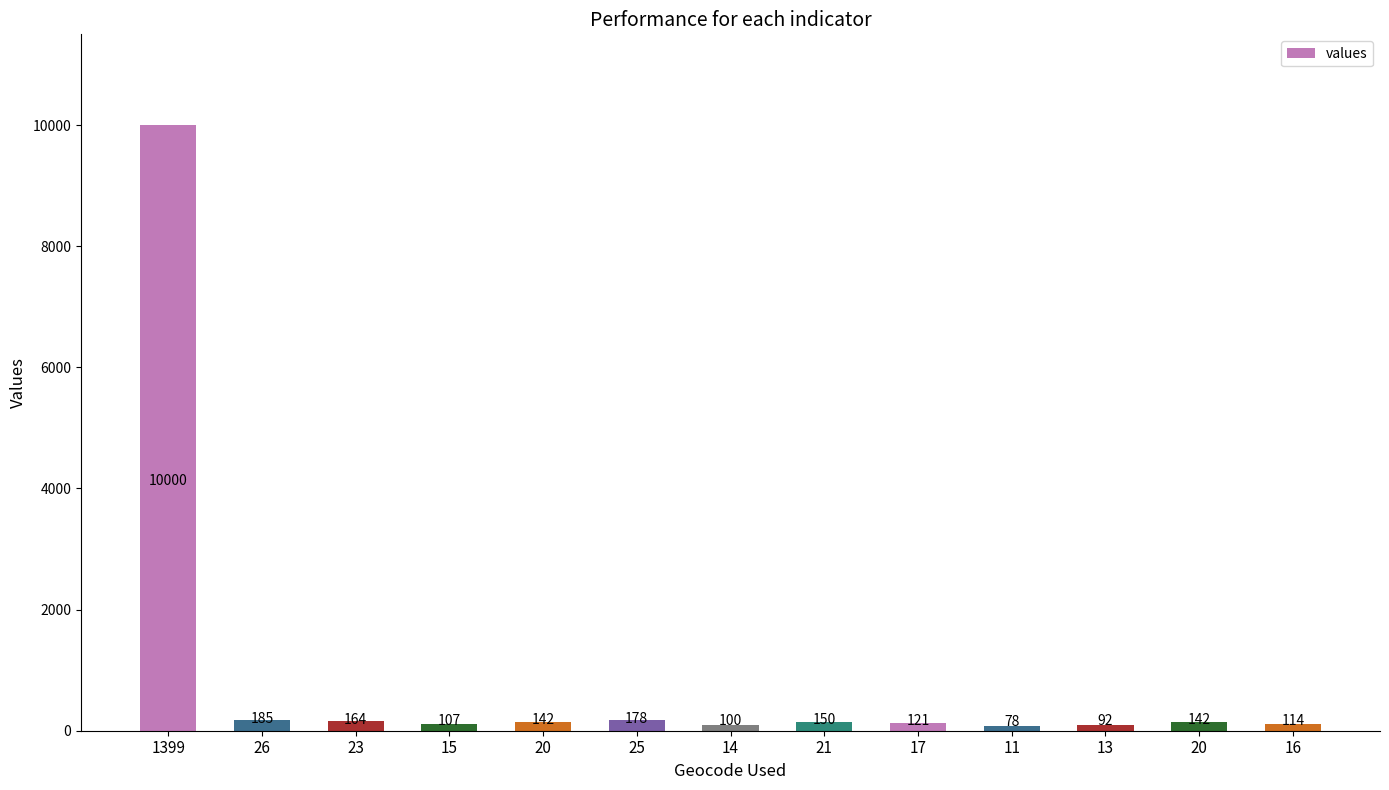

How many bars are there in total?

13